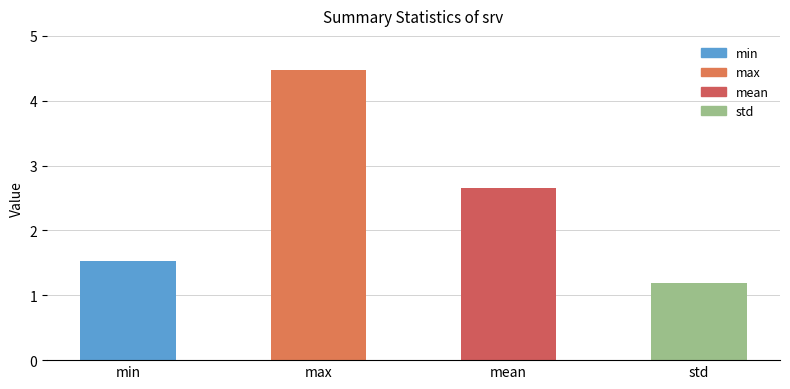

What is the sum of the values at mean and min?

4.2